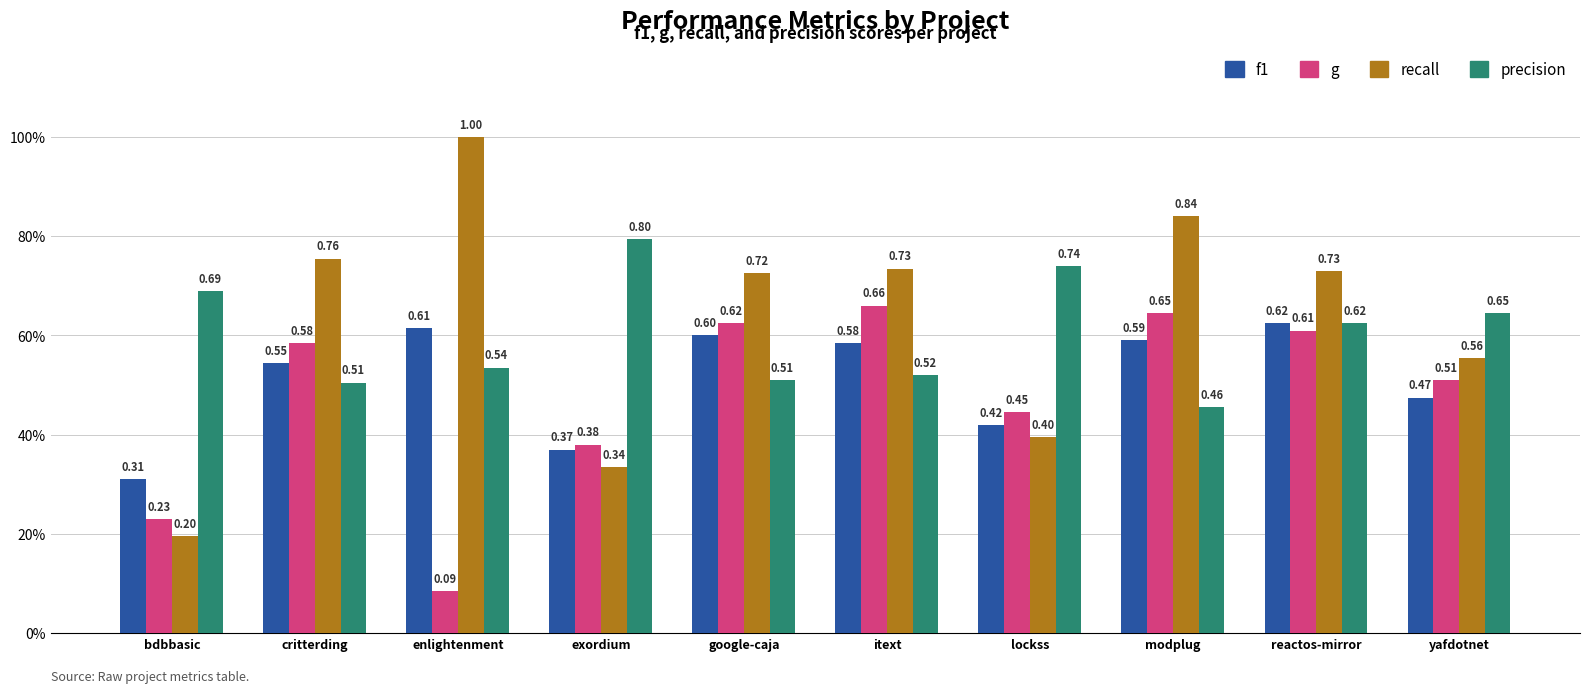

Where is recall nearest to the value 0?

bdbbasic